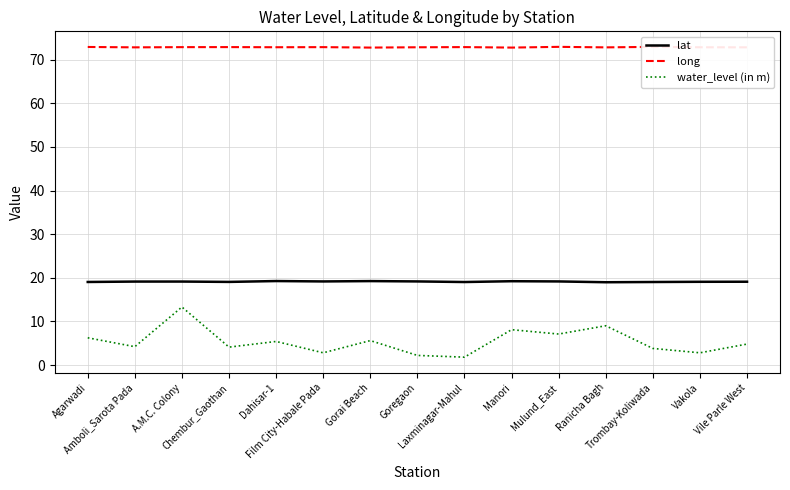

Which series has the largest total across all categories?

long